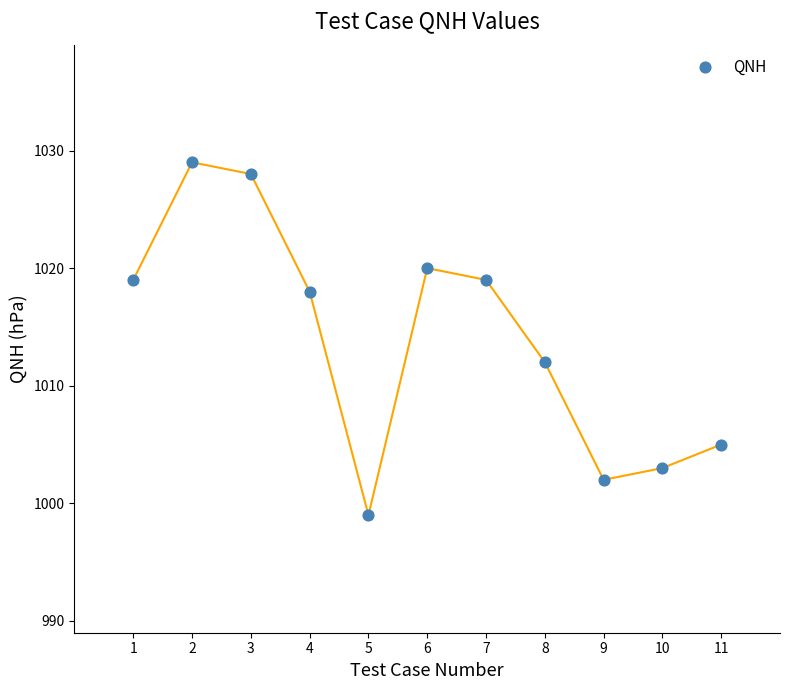

What Y value in the scatter plot is closest to 1014?

1012